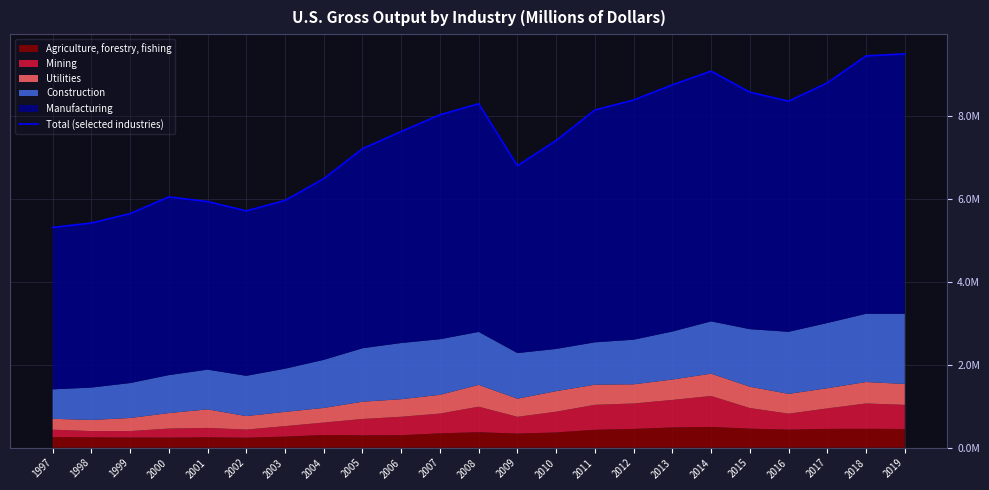

What is the sum of all values?

170683433